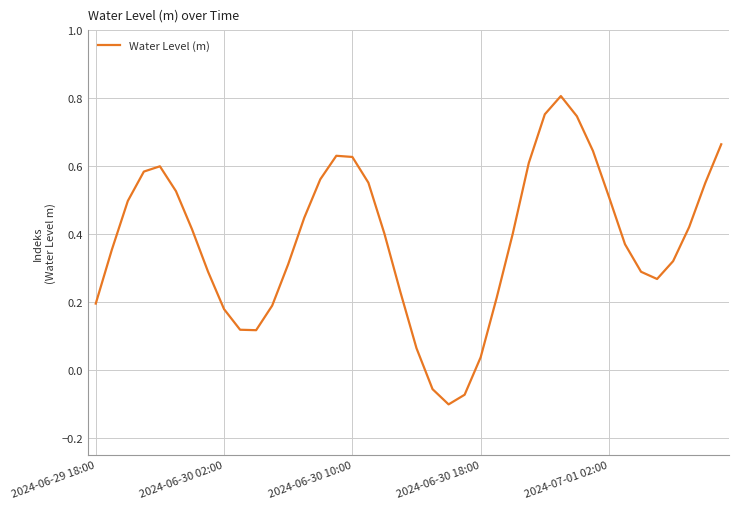

What is the difference between the maximum and minimum values?

0.9